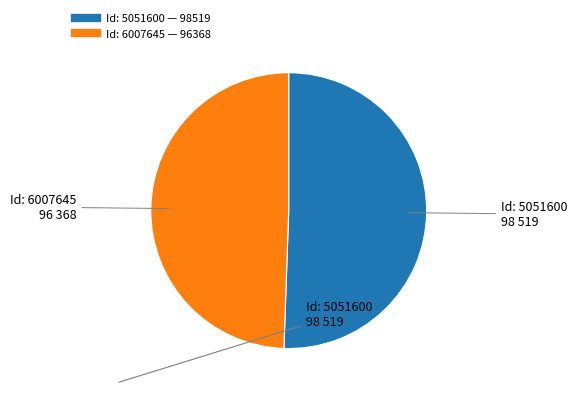

Approximately how many times larger is the value at Id: 6007645 compared to Id: 5051600?

1.0